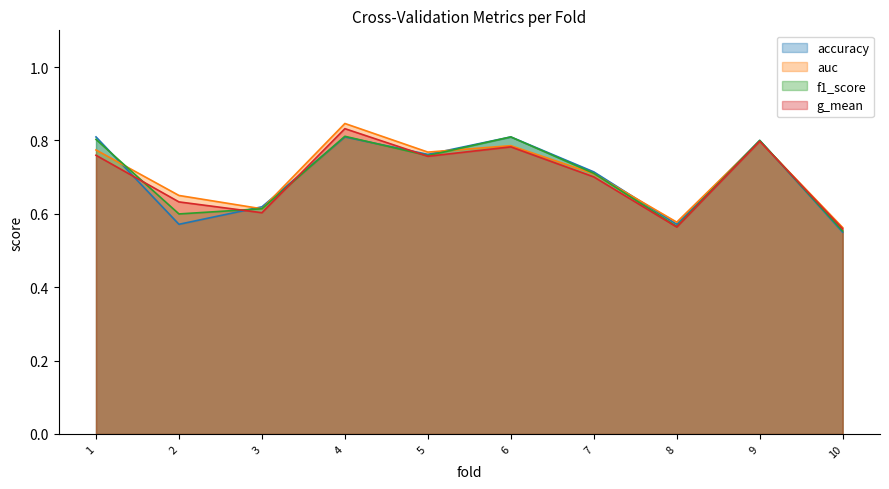

In f1_score, how many points are higher than both neighbors (excluding endpoints)?

3